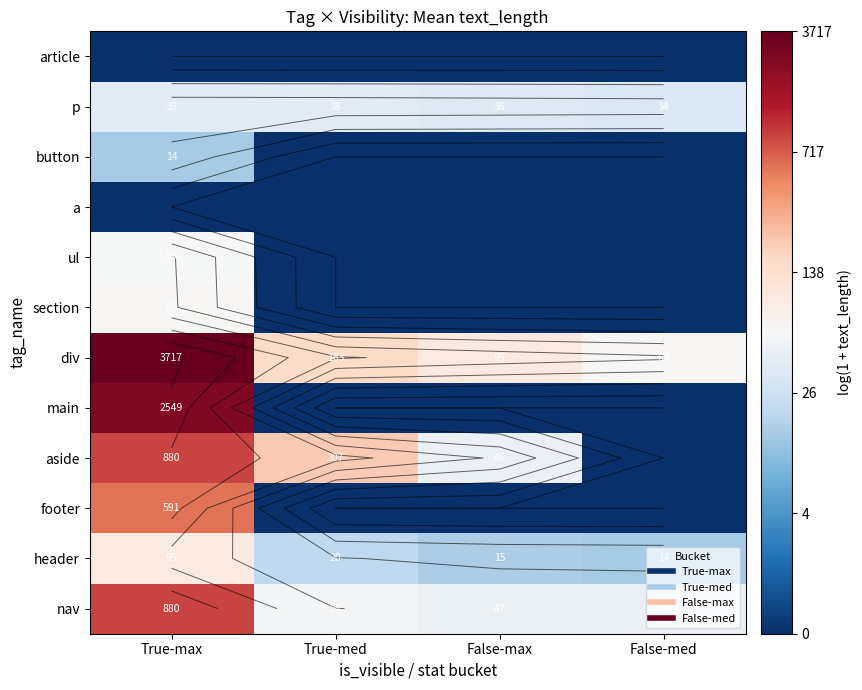

True or false: nav has a value of 0.8 at True-med.

False